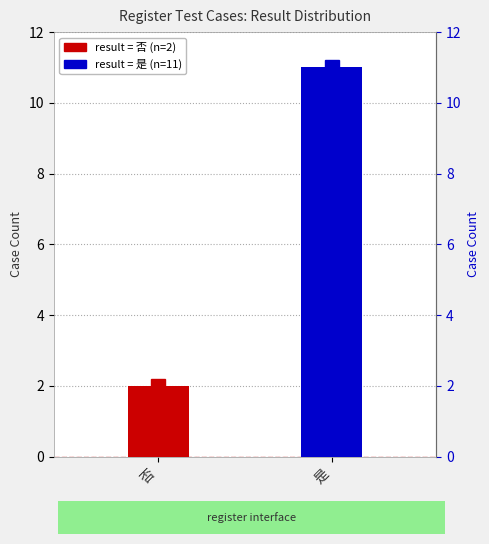

Reading right to left, transcribe all the data shown in this chart.

11	2